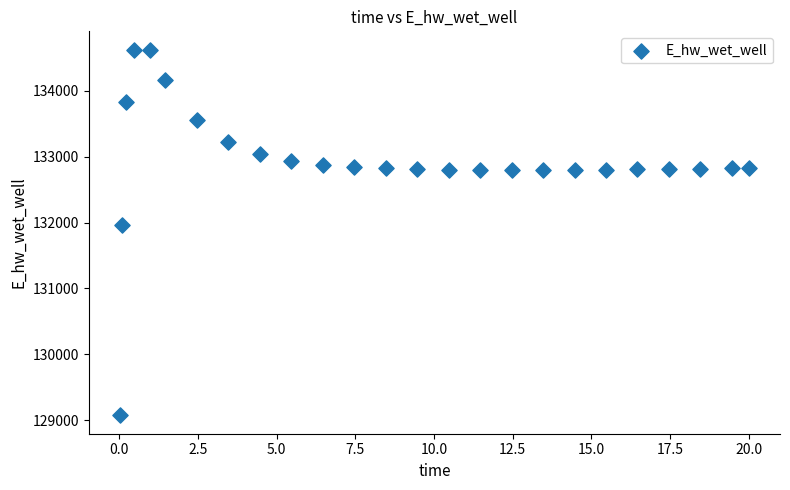

What is the range of Y values (max minus min)?

5558.2